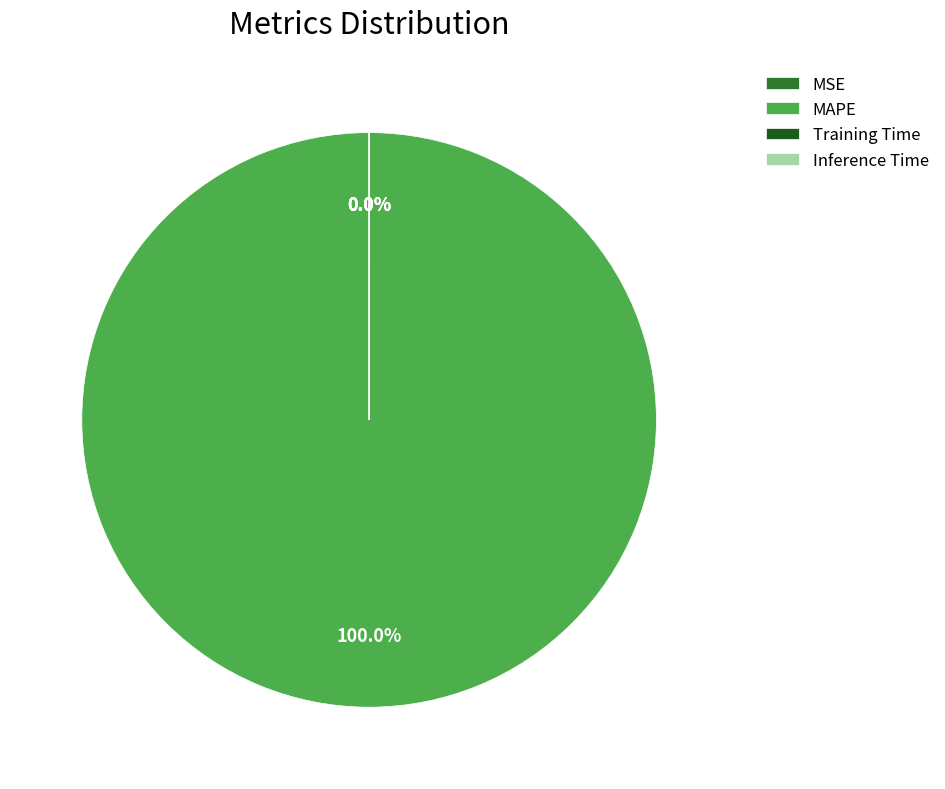

Between MAPE and MSE, which is larger?

MAPE